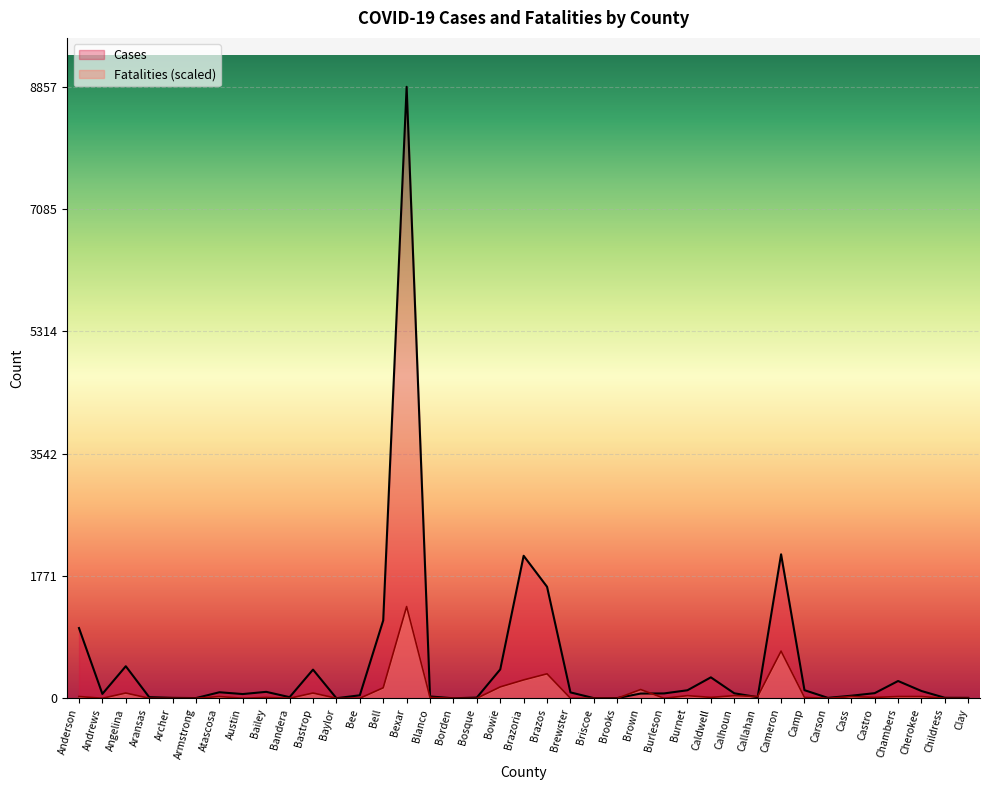

Reading left to right, extract all data points from this chart.

Cases: 1017.0	63.0	464.0	16.0	6.0	3.0	87.0	61.0	93.0	16.0	415.0	1.0	43.0	1128.0	8857.0	26.0	0.0	10.0	418.0	2064.0	1615.0	85.0	2.0	3.0	68.0	70.0	116.0	303.0	72.0	16.0	2085.0	117.0	6.0	37.0	74.0	250.0	105.0	7.0	6.0
Fatalities: 25.3	0.0	75.9	0.0	0.0	0.0	25.3	0.0	12.7	0.0	75.9	0.0	0.0	151.8	1328.5	12.7	0.0	0.0	164.5	265.7	354.3	0.0	0.0	0.0	126.5	0.0	38.0	12.7	38.0	25.3	683.3	12.7	0.0	25.3	12.7	25.3	25.3	0.0	0.0